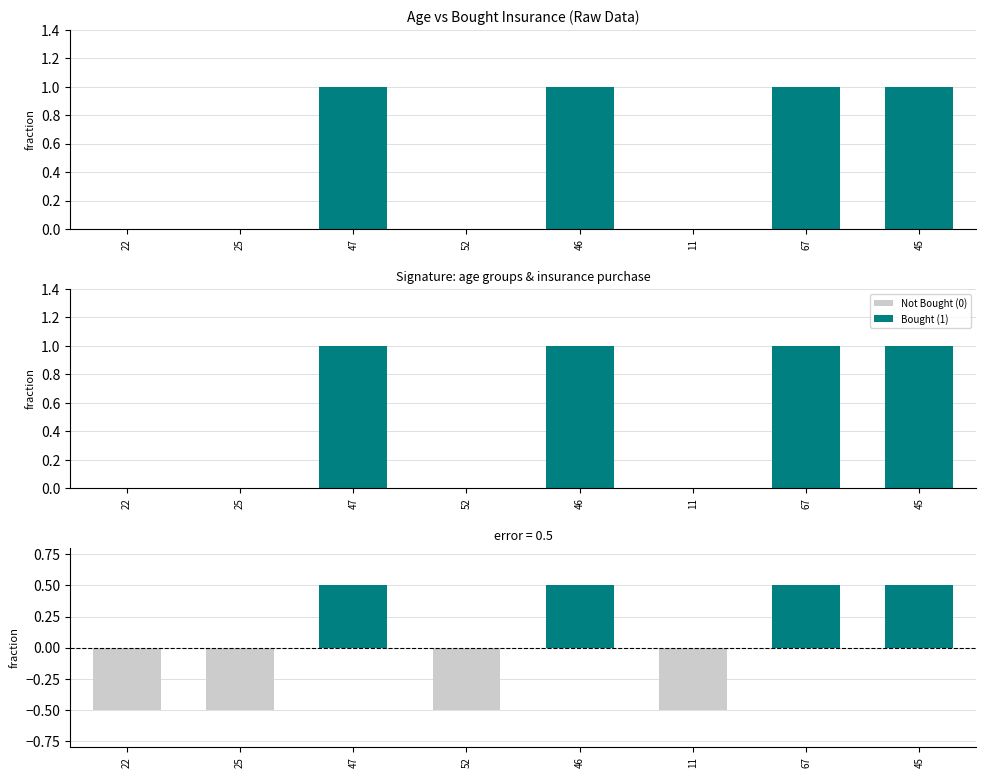

What is the value of the residual bar at the 3rd from the left?

0.5